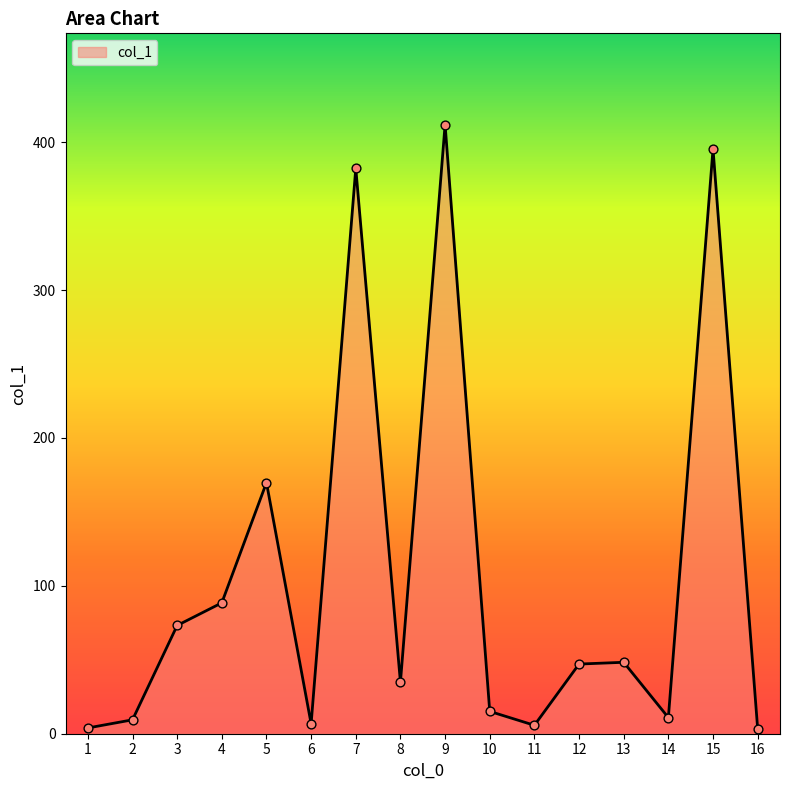

What is the ratio of the value at 15 to the value at 2?

42.1